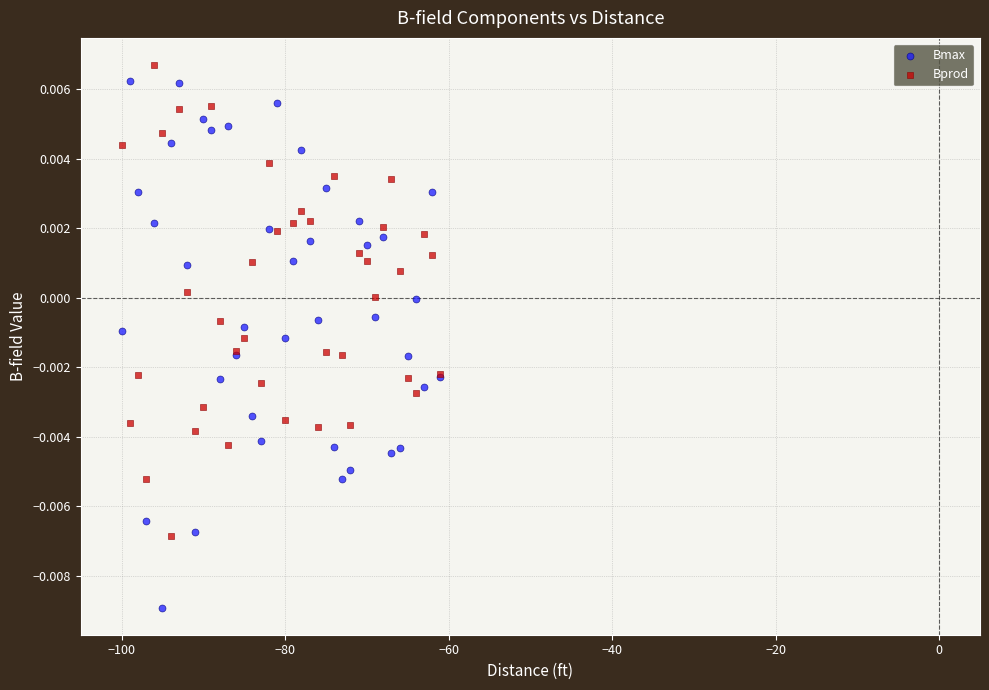

Which series reaches the maximum Y coordinate?

Bprod